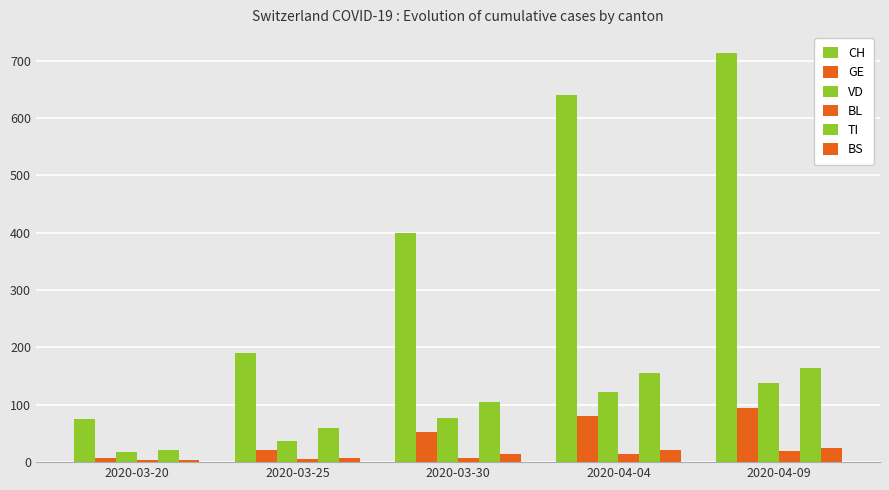

What is the label of the 2nd bar from the right?

2020-04-04